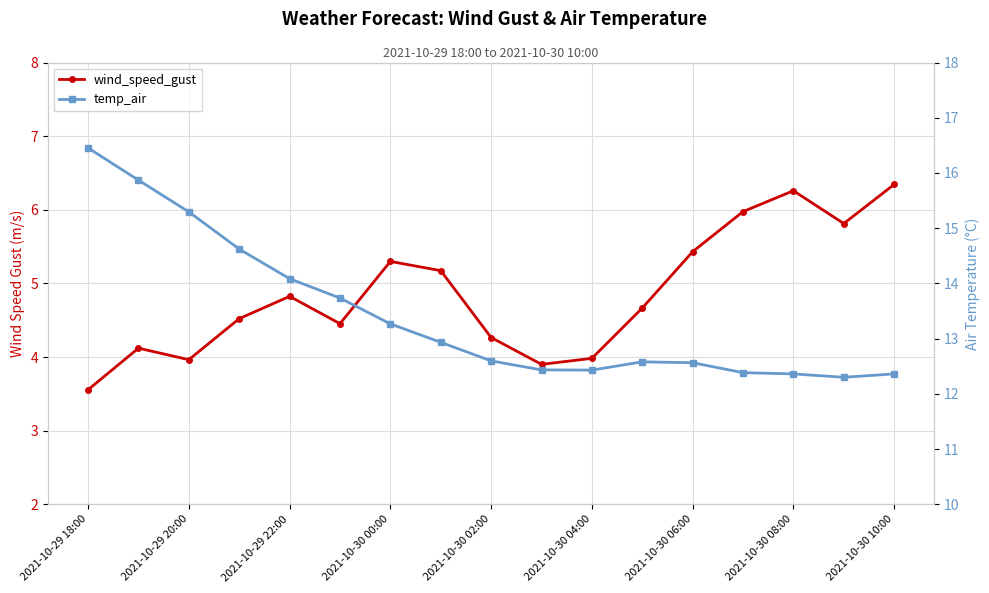

Which series has the largest range (max minus min)?

temp_air